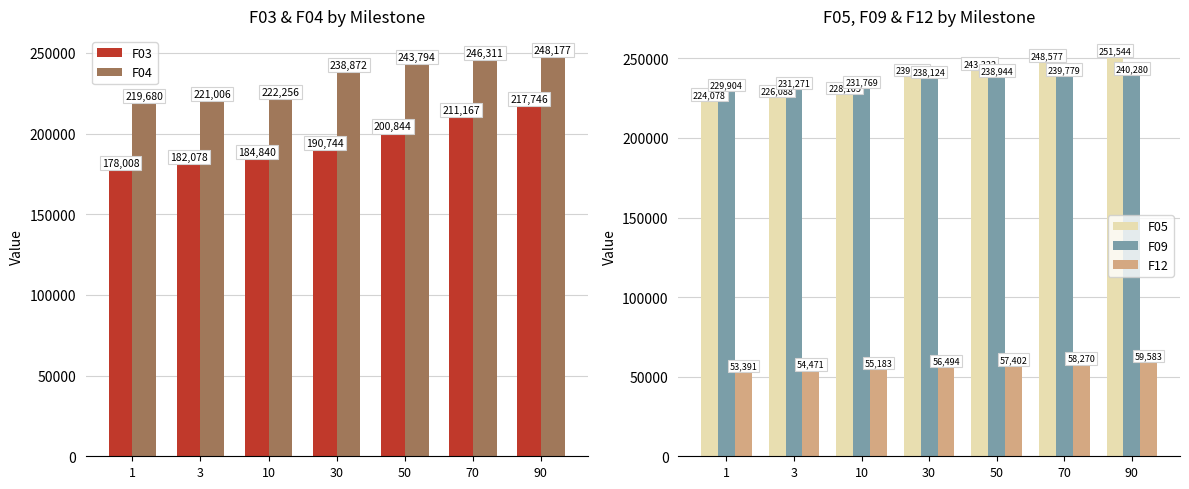

What is the difference between the highest and lowest values at 50?

186391.3